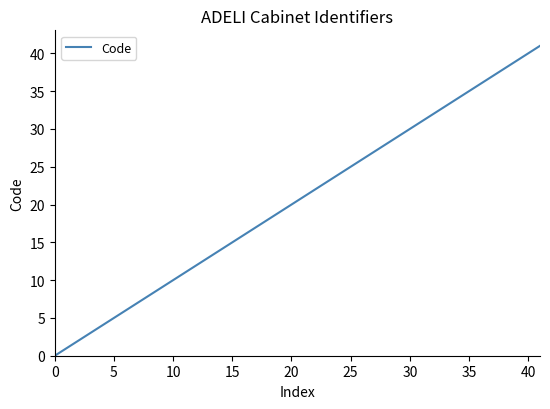

How many positive values are there?

8